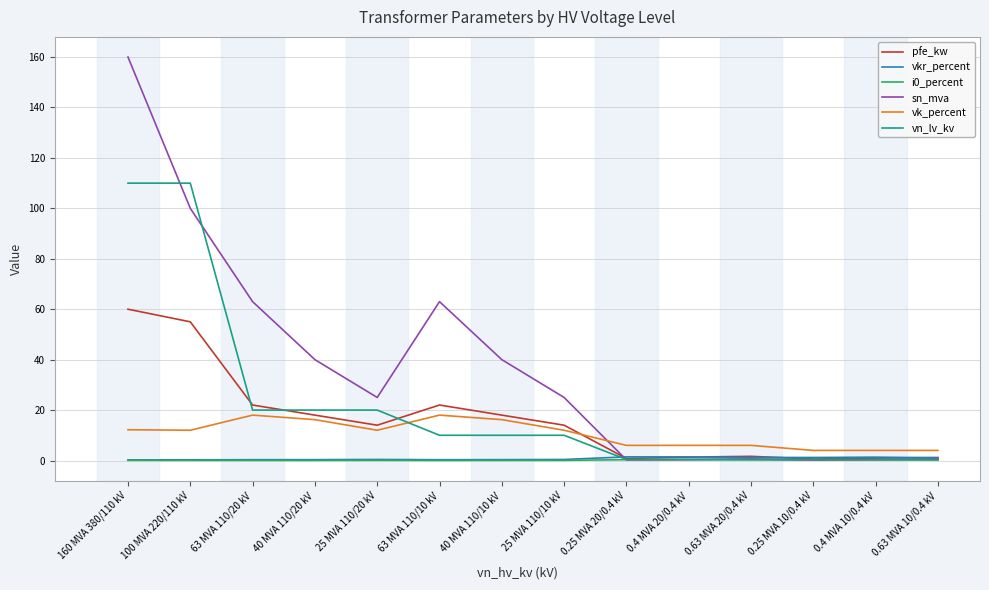

The value of vn_lv_kv at 25 MVA 110/20 kV is 33.6. True or false?

False